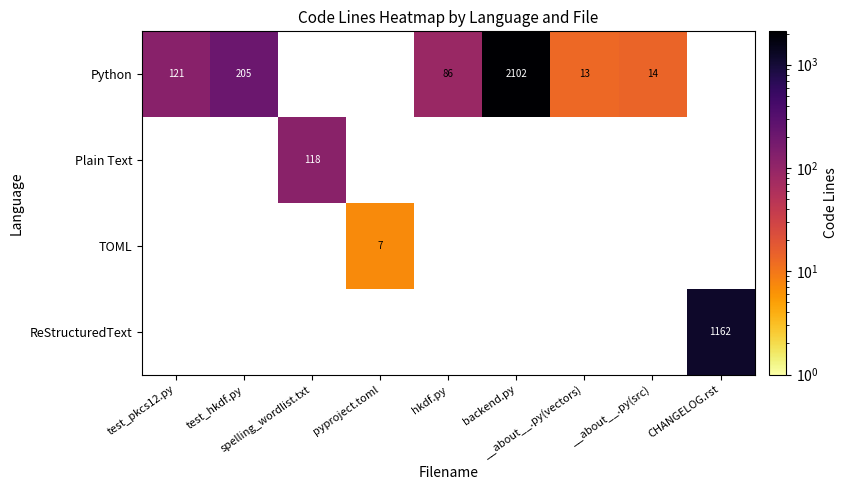

Which category has the lowest value across all series?

pyproject.toml